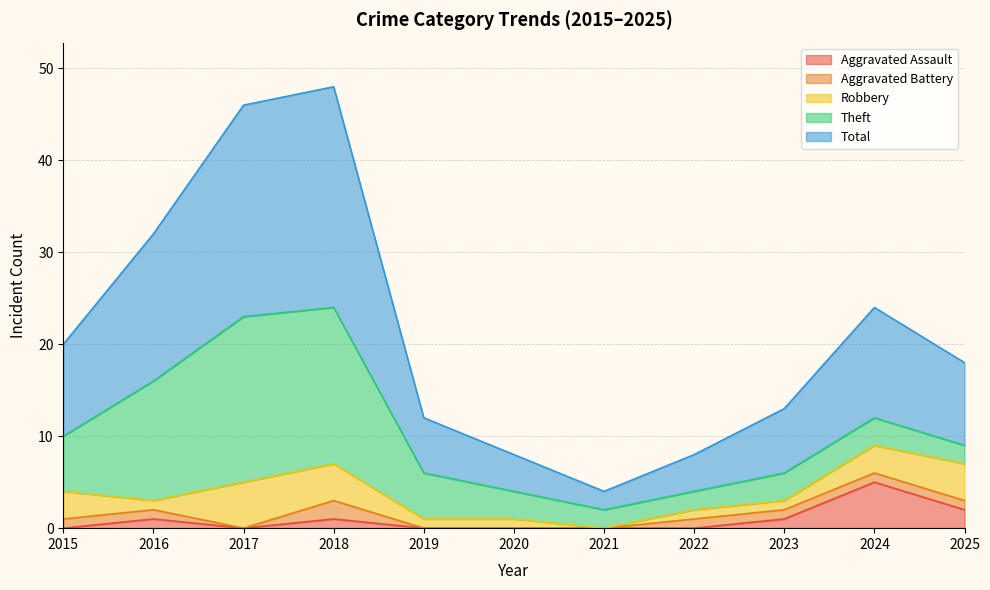

How many lines are shown in the chart?

5